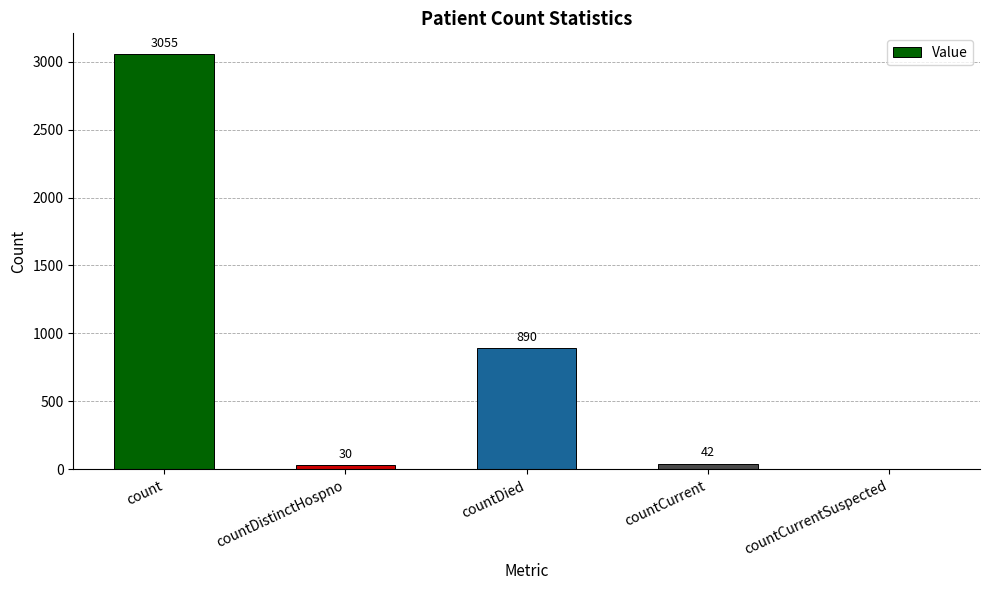

At which label does the data first exceed 42?

count